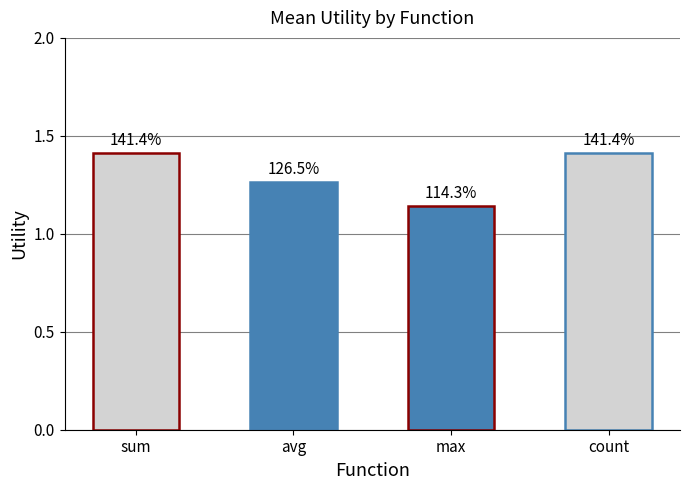

Are the bars horizontal?

No